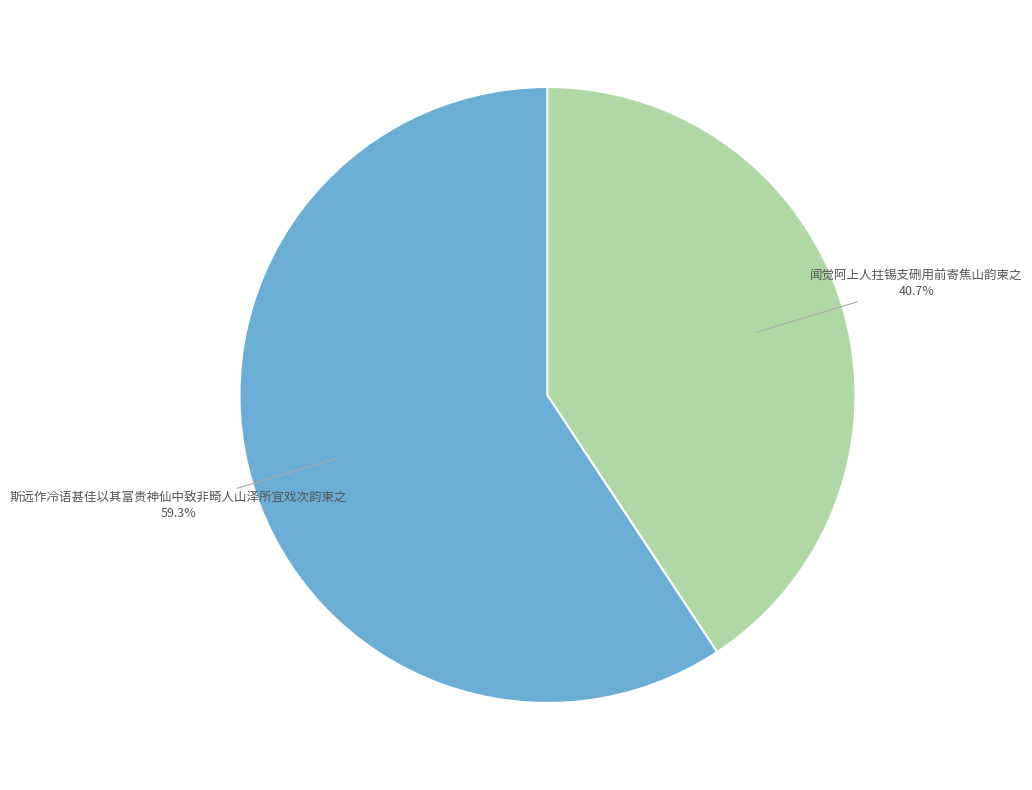

Combined, do 闻觉阿上人拄锡支硎用前寄焦山韵柬之 and 斯远作冷语甚佳以其富贵神仙中致非畸人山泽所宜戏次韵柬之 account for over 50%?

Yes